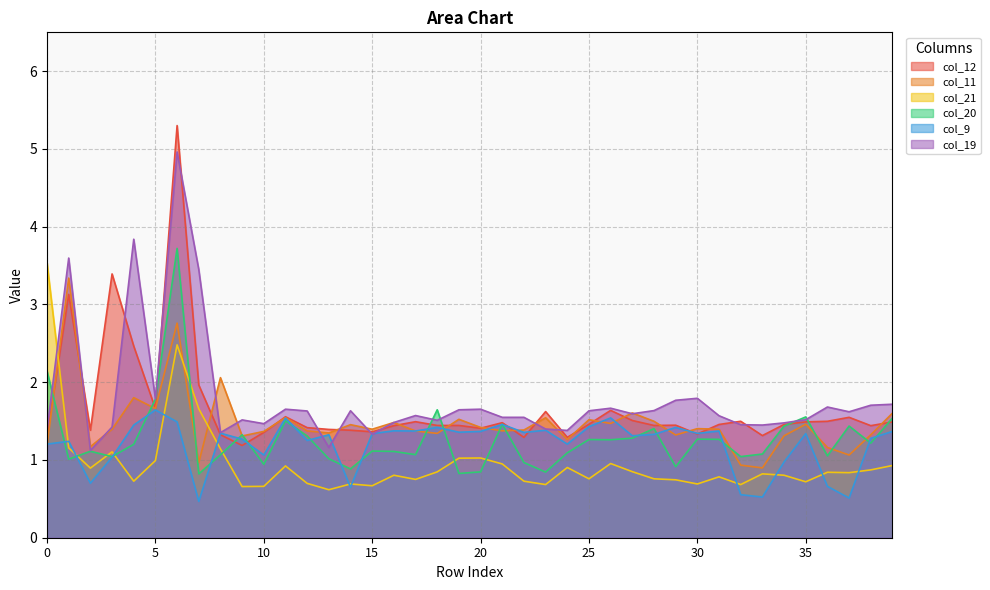

Between 23 and 38, which series saw the biggest shift?

col_20